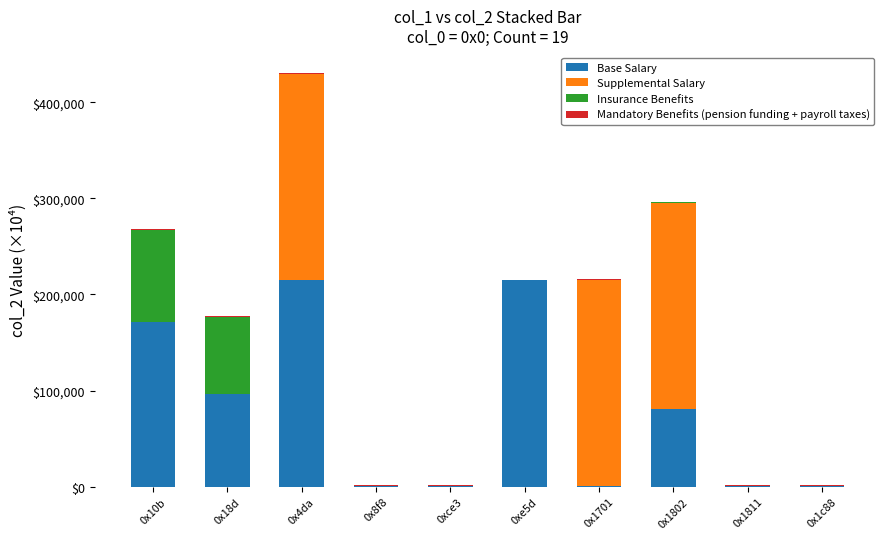

What is the total value across all series at 0x10b?

267785.6